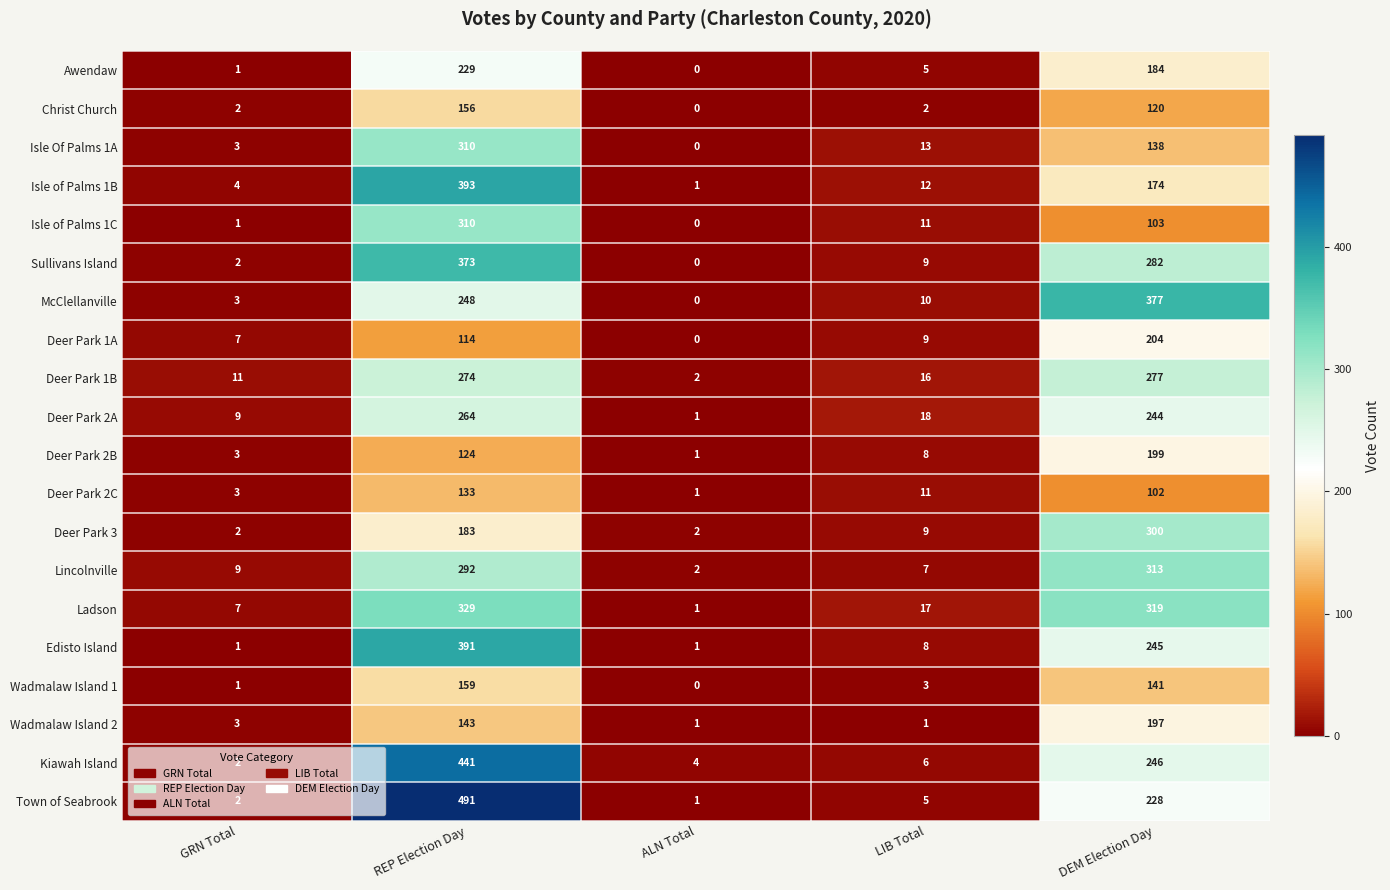

Which category has the highest value across all series?

REP Election Day